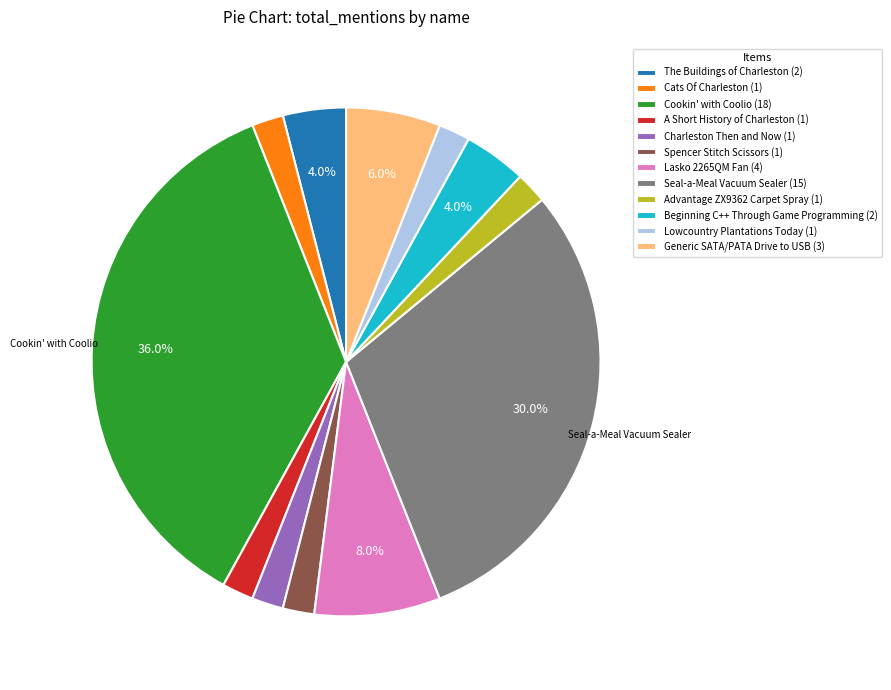

Approximately how many times larger is the value at A Short History of Charleston (1) compared to Charleston Then and Now (1)?

1.0